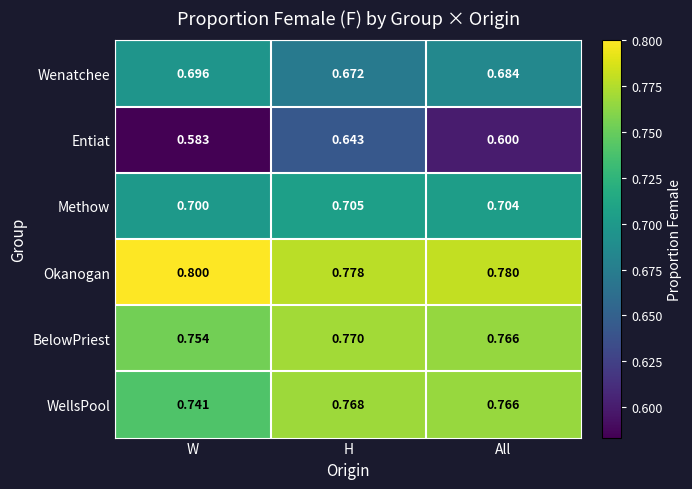

What is the total value across all series at H?

4.3